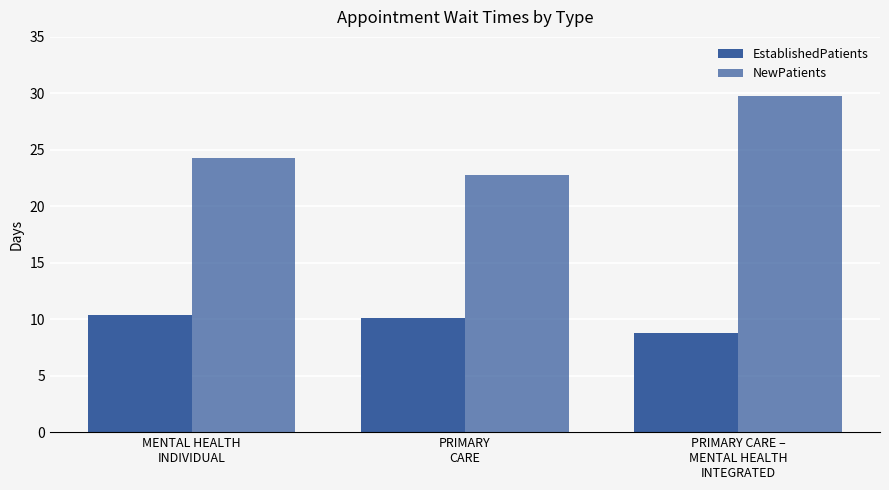

What is the difference between the NewPatients values at PRIMARY
CARE and PRIMARY CARE –
MENTAL HEALTH
INTEGRATED?

7.0